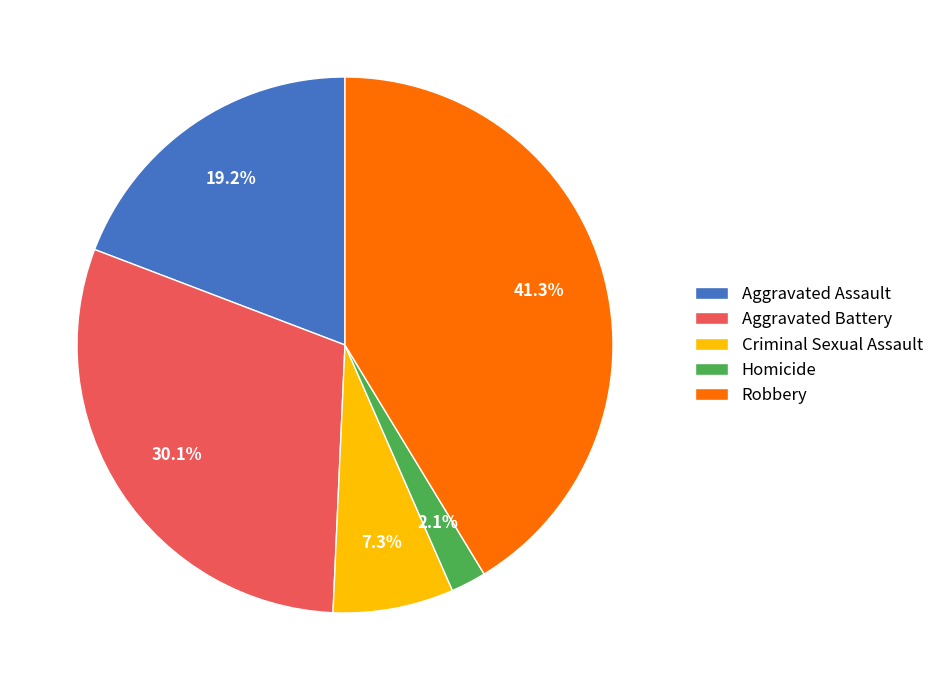

Does any single category account for the majority?

No